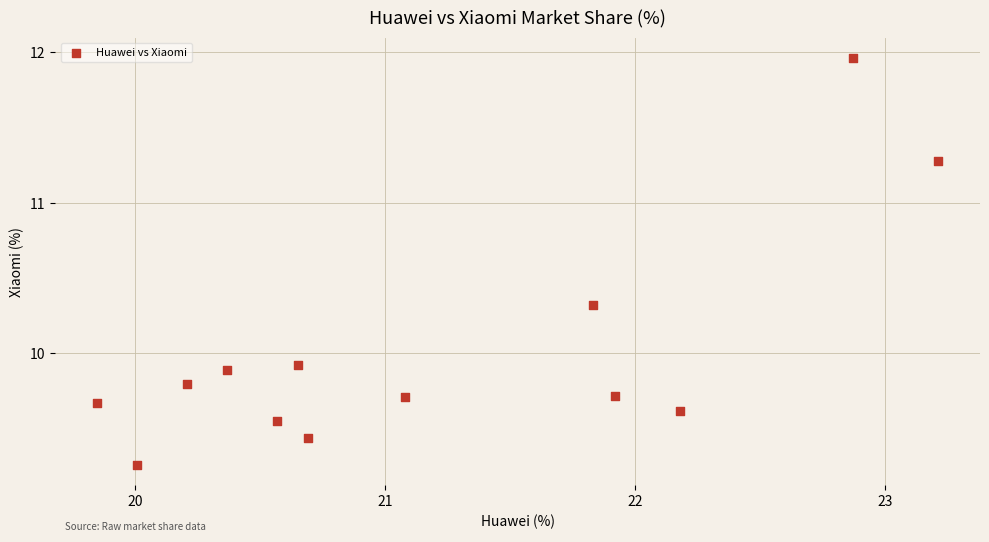

What Y value in the scatter plot is closest to 10?

9.9